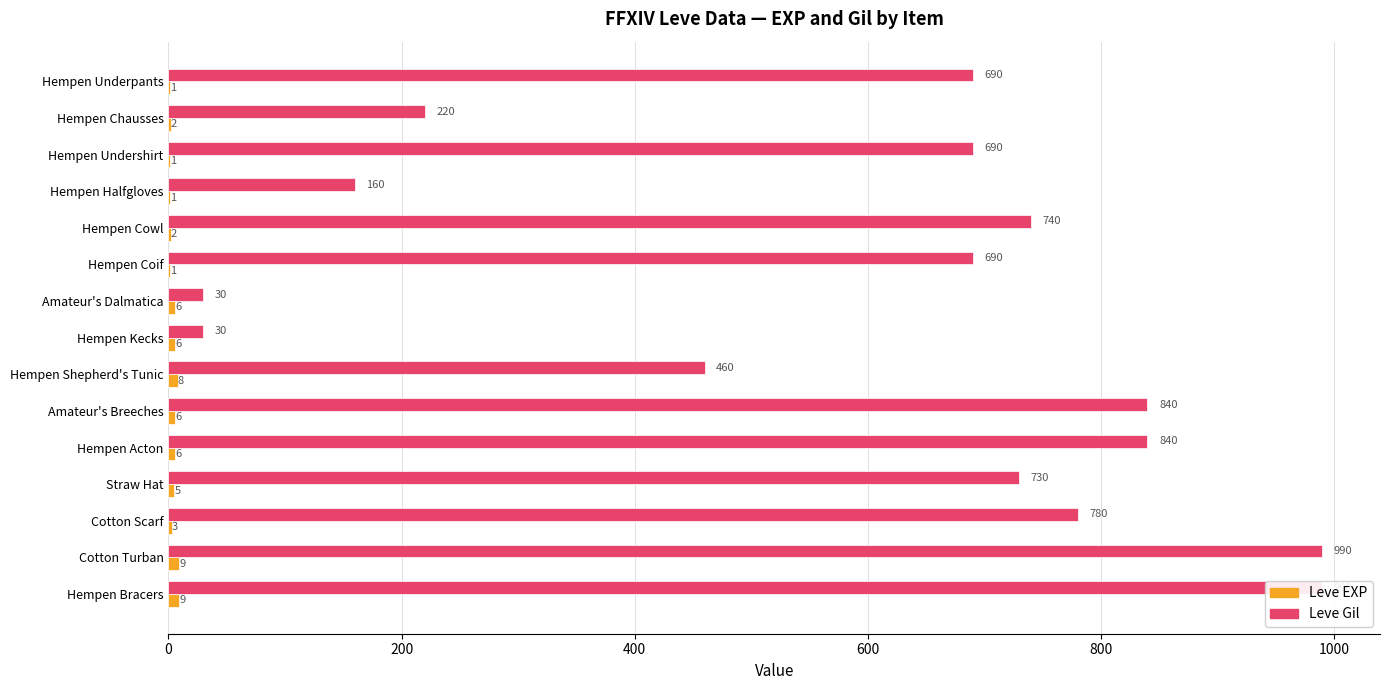

What is the average value of the Leve EXP series?

4